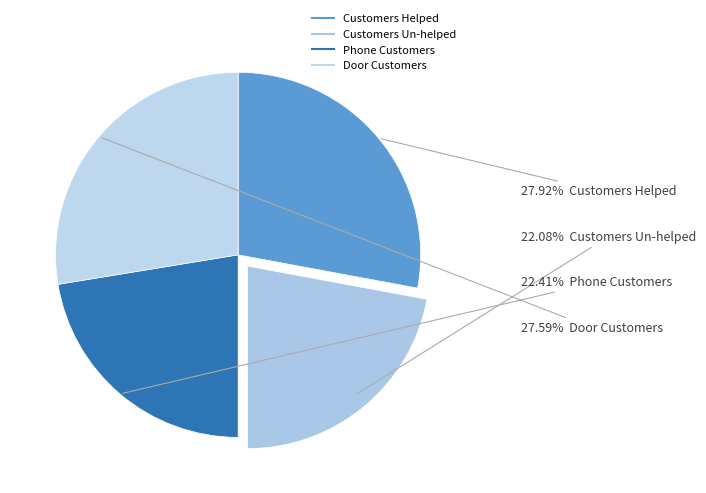

Does Door Customers account for over 50% of the chart?

No